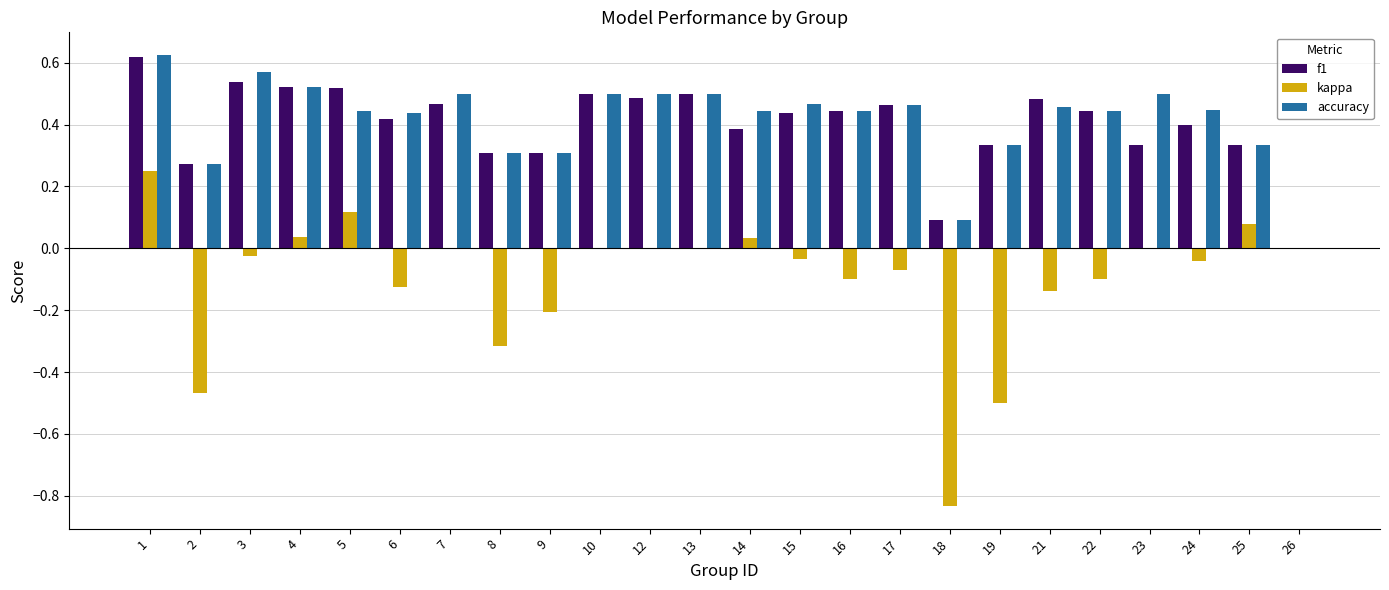

Is it true that accuracy equals 0.2 at 13?

False